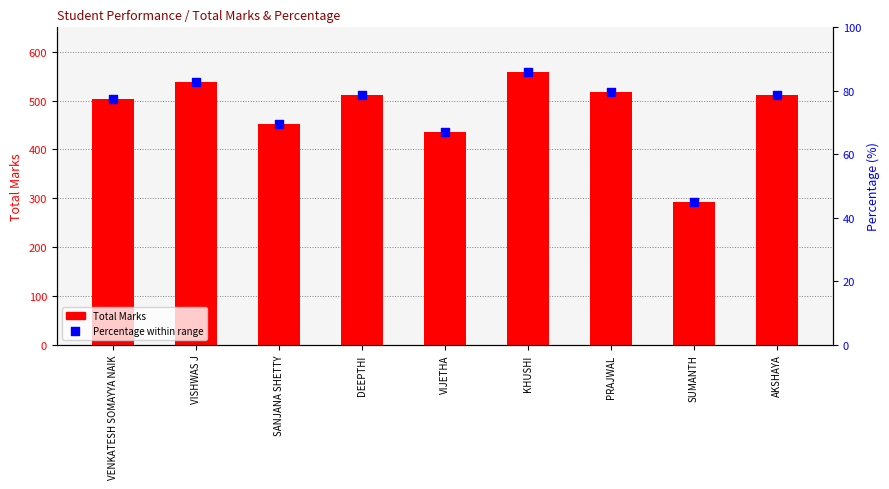

Which series contains the lowest Y value?

Percentage (%)